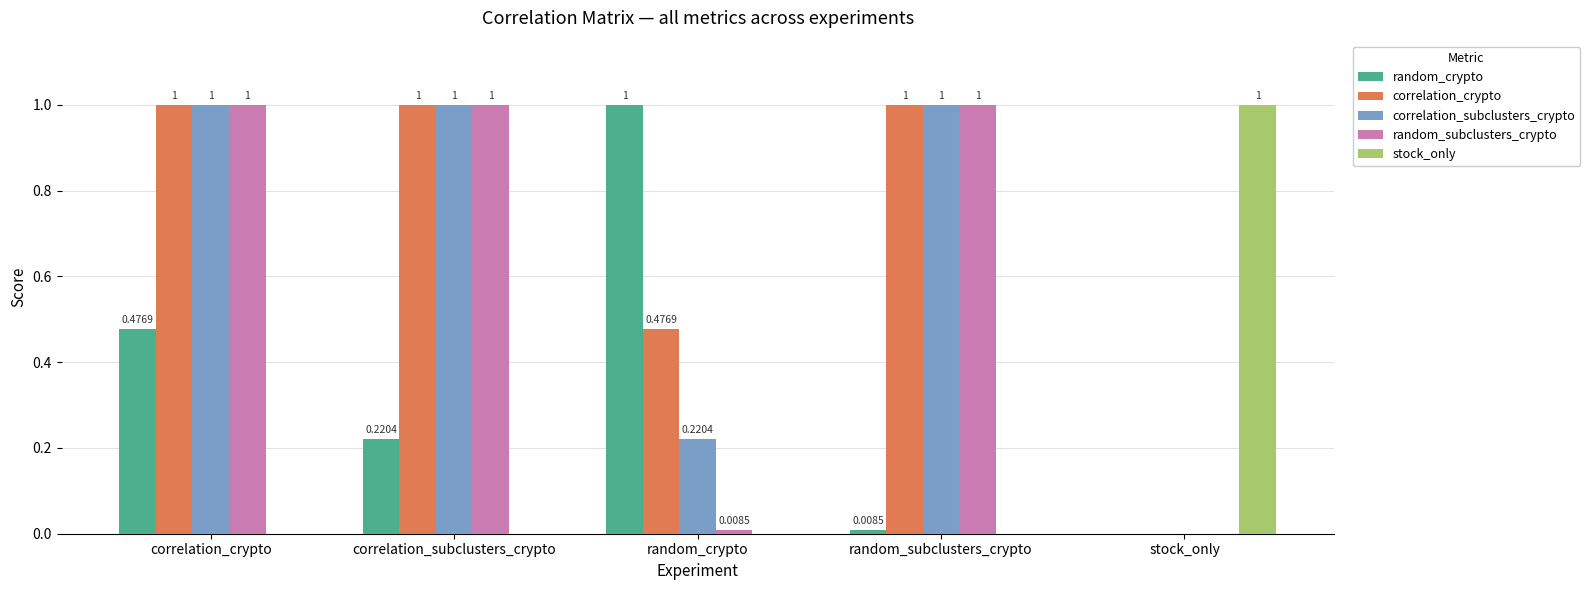

Are the bars horizontal?

No